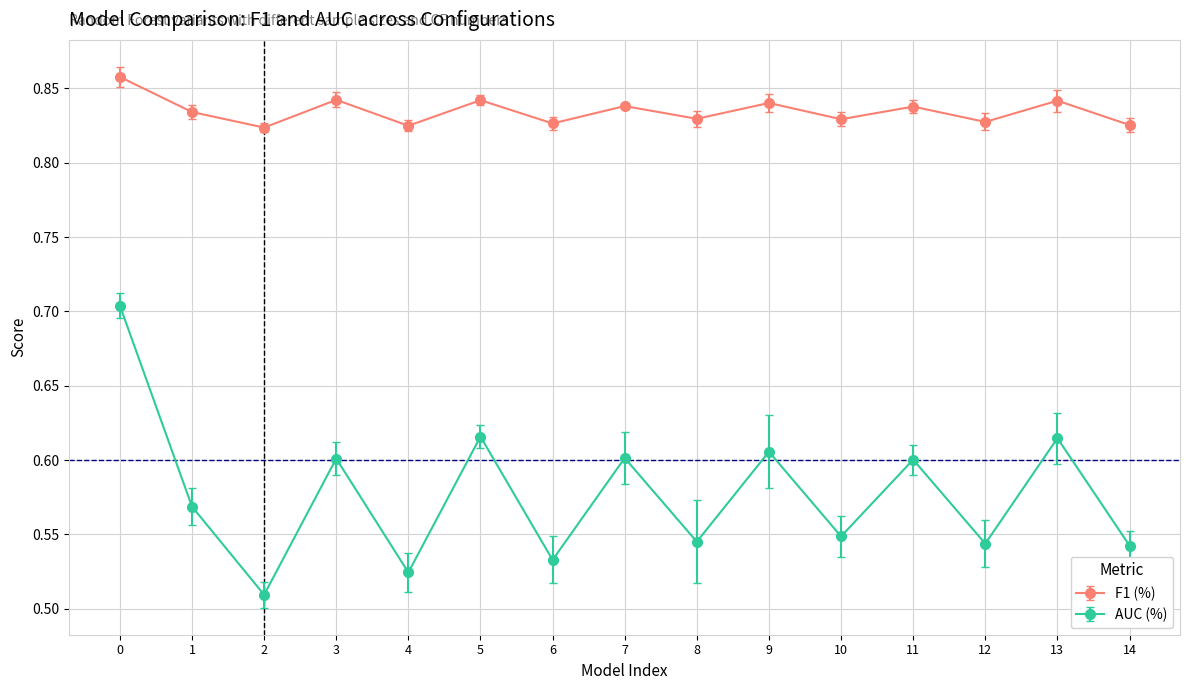

What is the highest value of the AUC (%) series?

0.7